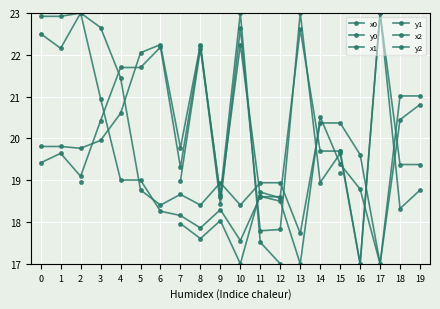

True or false: x1 has more than 0 interior local peaks.

True